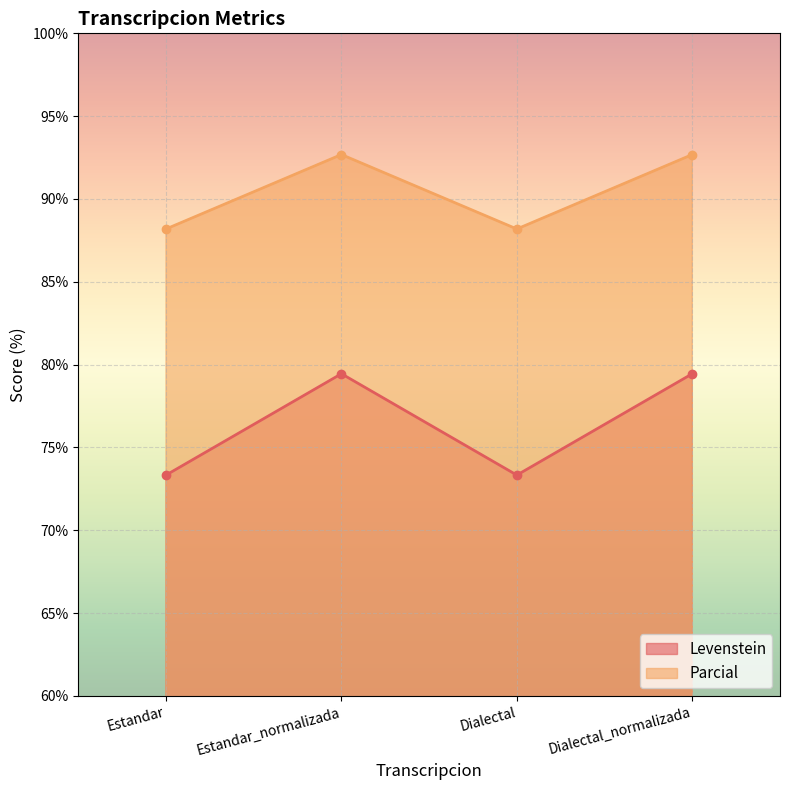

At how many categories does at least one series exceed 84?

4